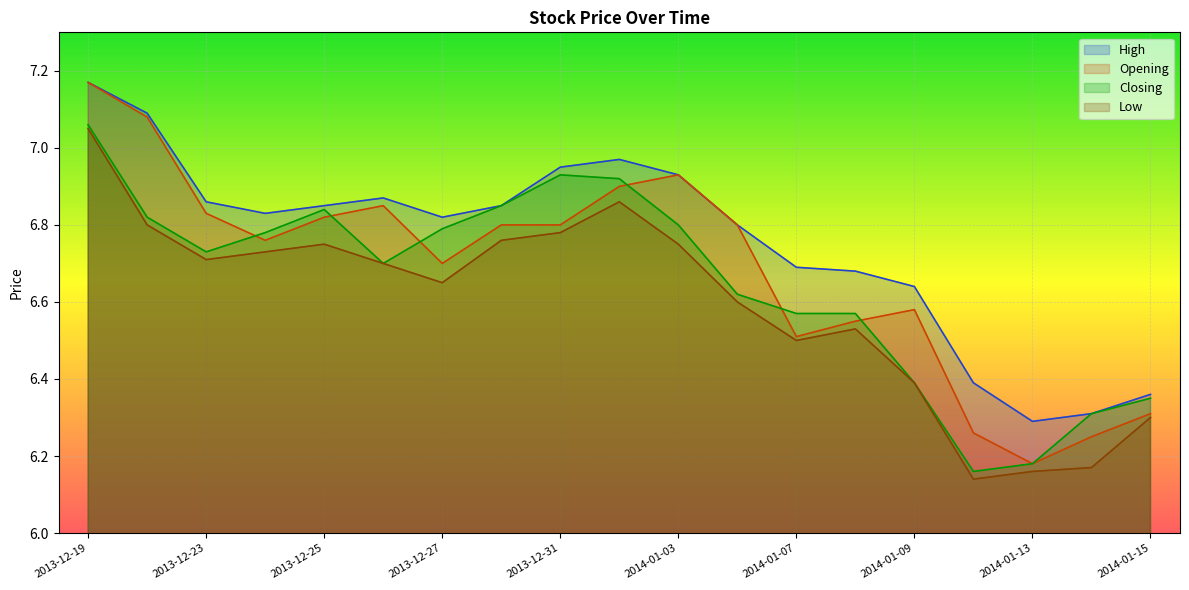

True or false: High and Closing cross at least once.

False